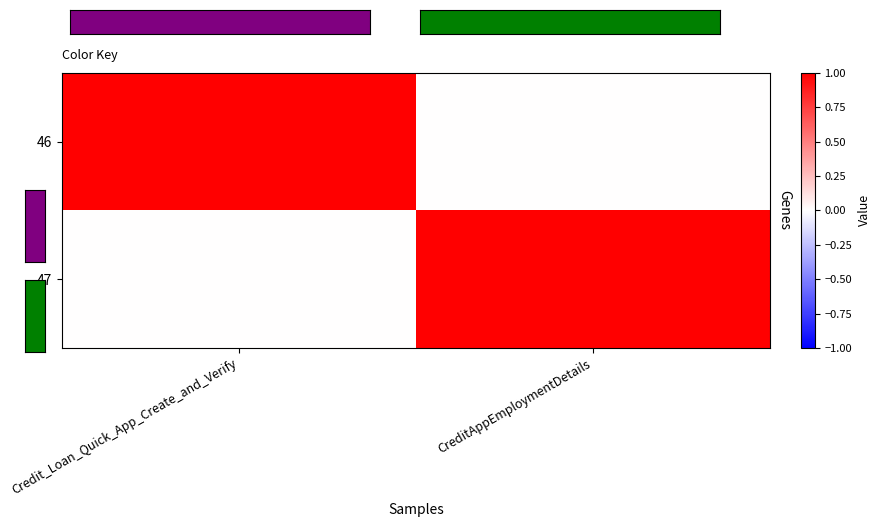

Reading right to left, extract all data points from this chart.

46: CreditAppEmploymentDetails=0	Credit_Loan_Quick_App_Create_and_Verify=1
47: CreditAppEmploymentDetails=1	Credit_Loan_Quick_App_Create_and_Verify=0